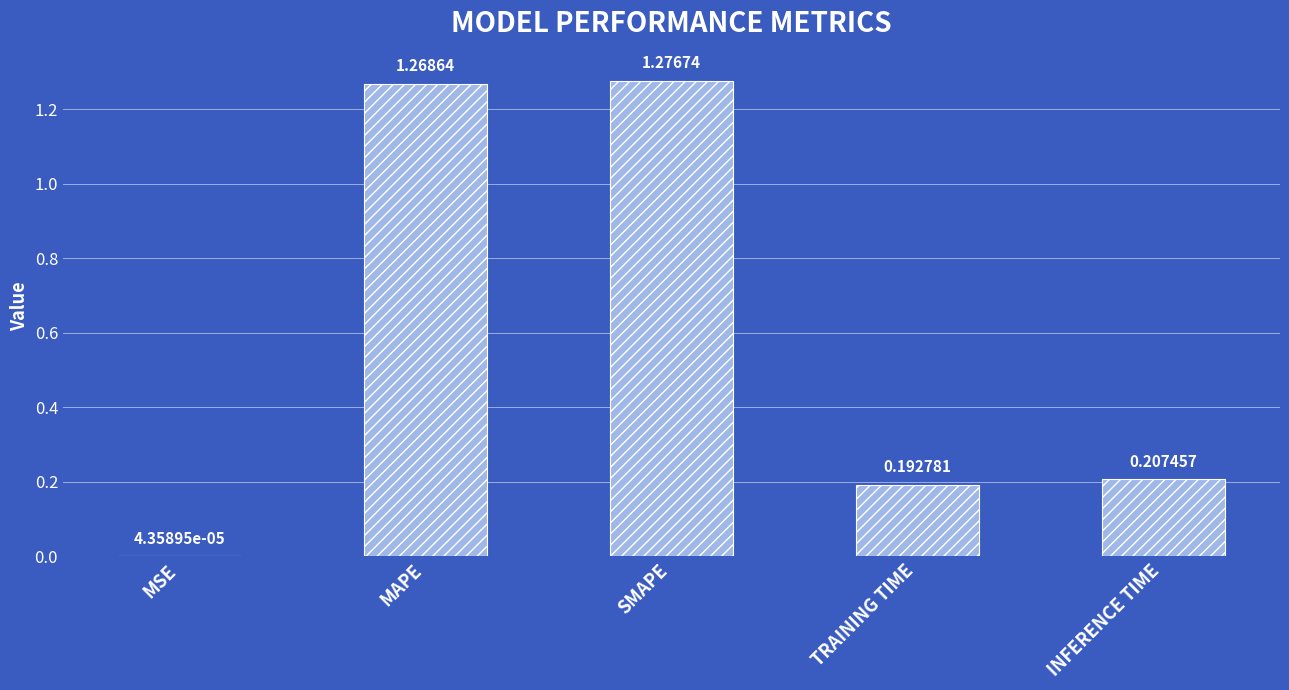

At which label is the value closest to 0?

MSE